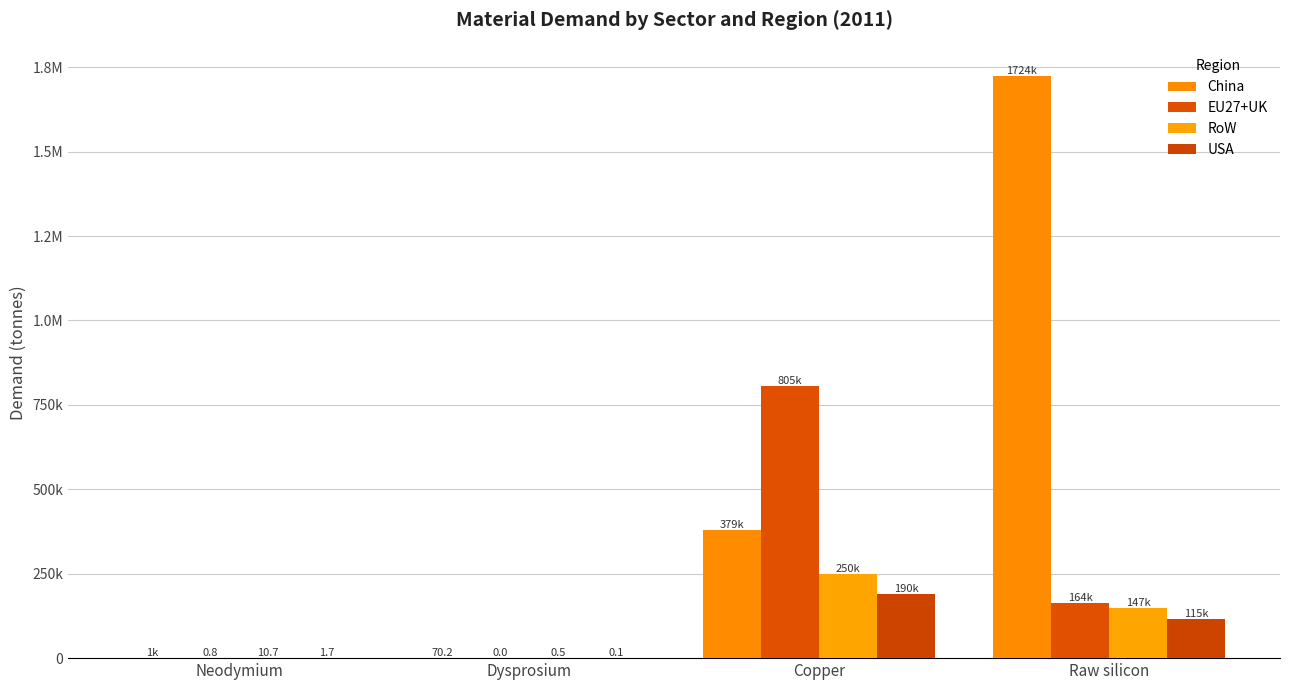

Which label corresponds to the largest value in the chart?

Raw silicon